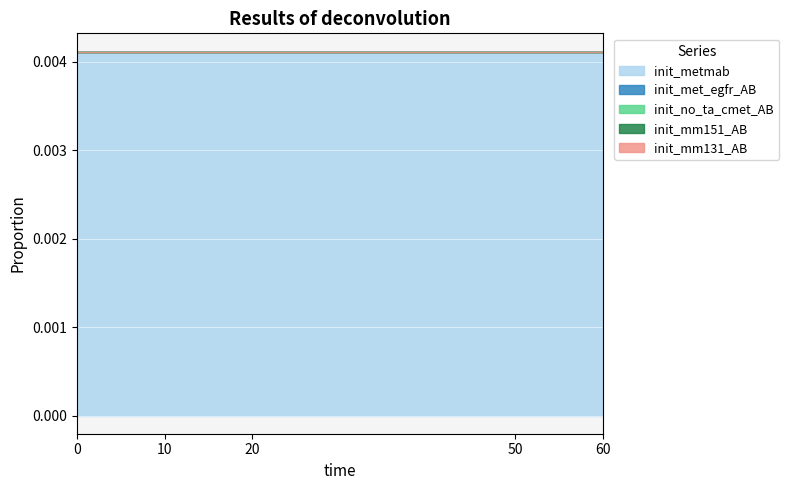

Which series has the largest total across all categories?

init_metmab